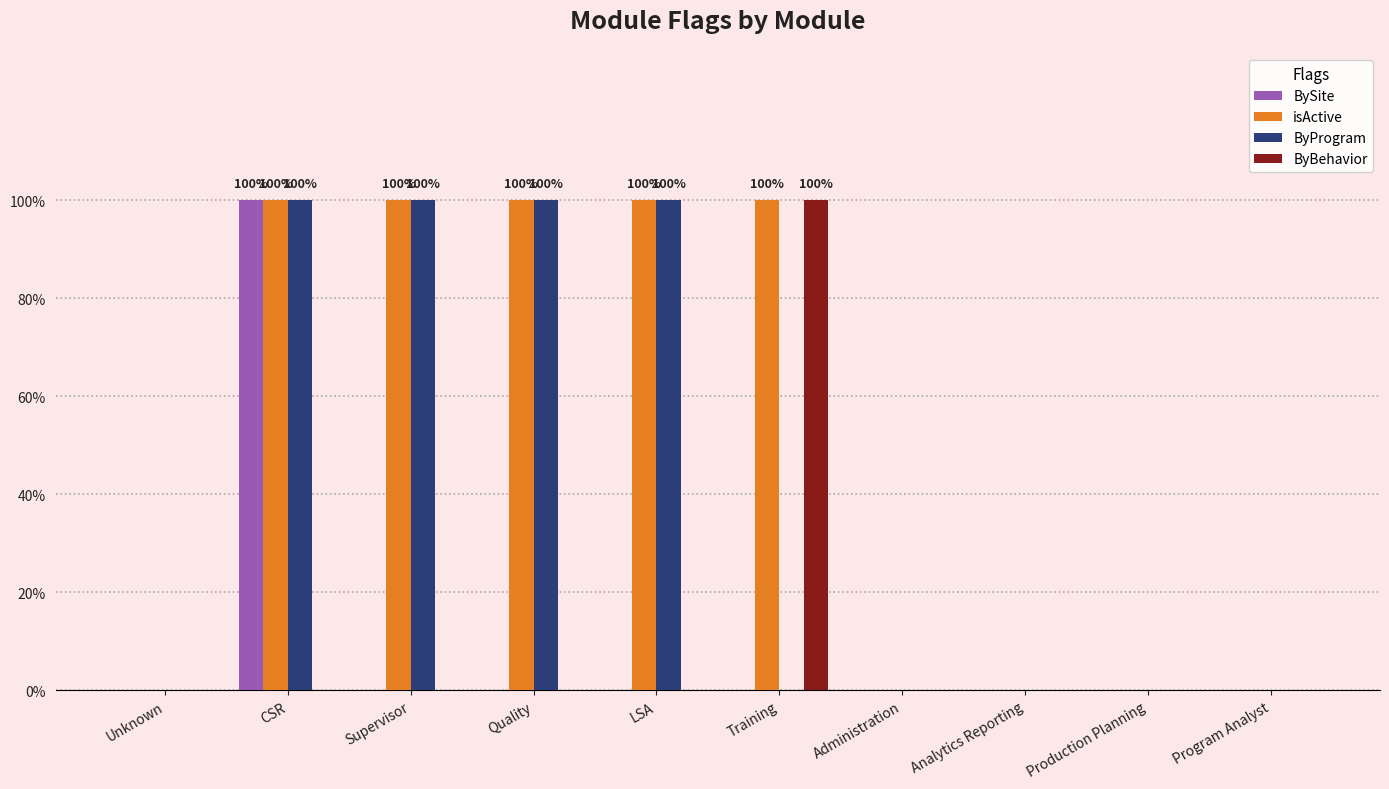

Are the bars horizontal?

No